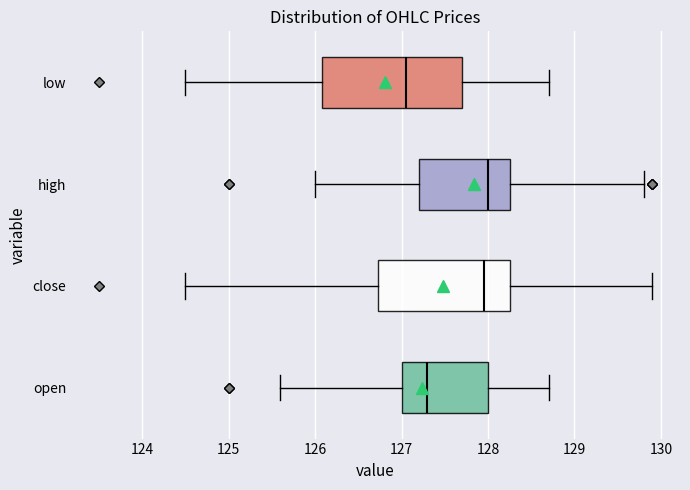

Where is the left edge of the box for low on the x-axis? The values are not printed on the chart, so give them approximately, as read against the axis.

126.1